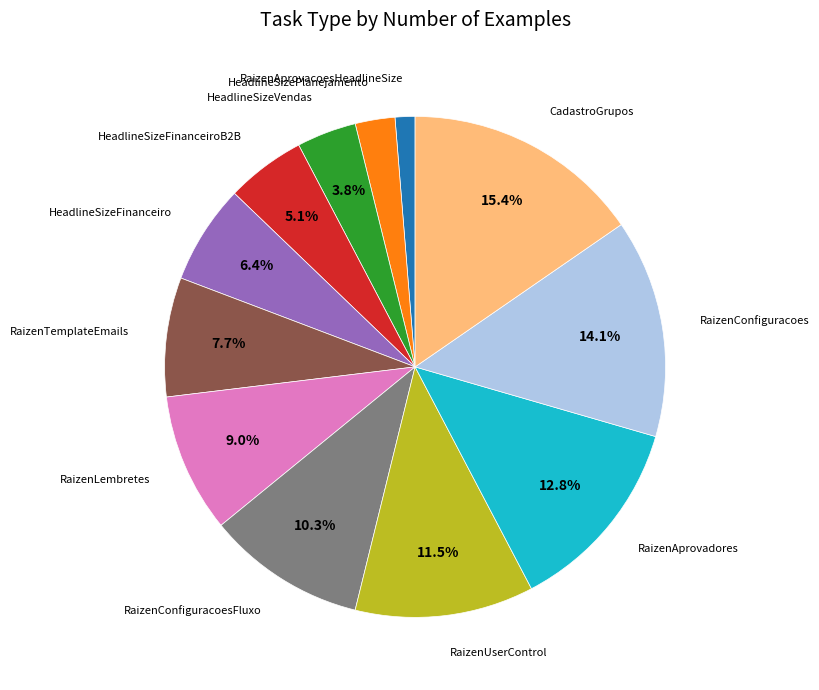

Which category has the biggest portion of the pie?

CadastroGrupos